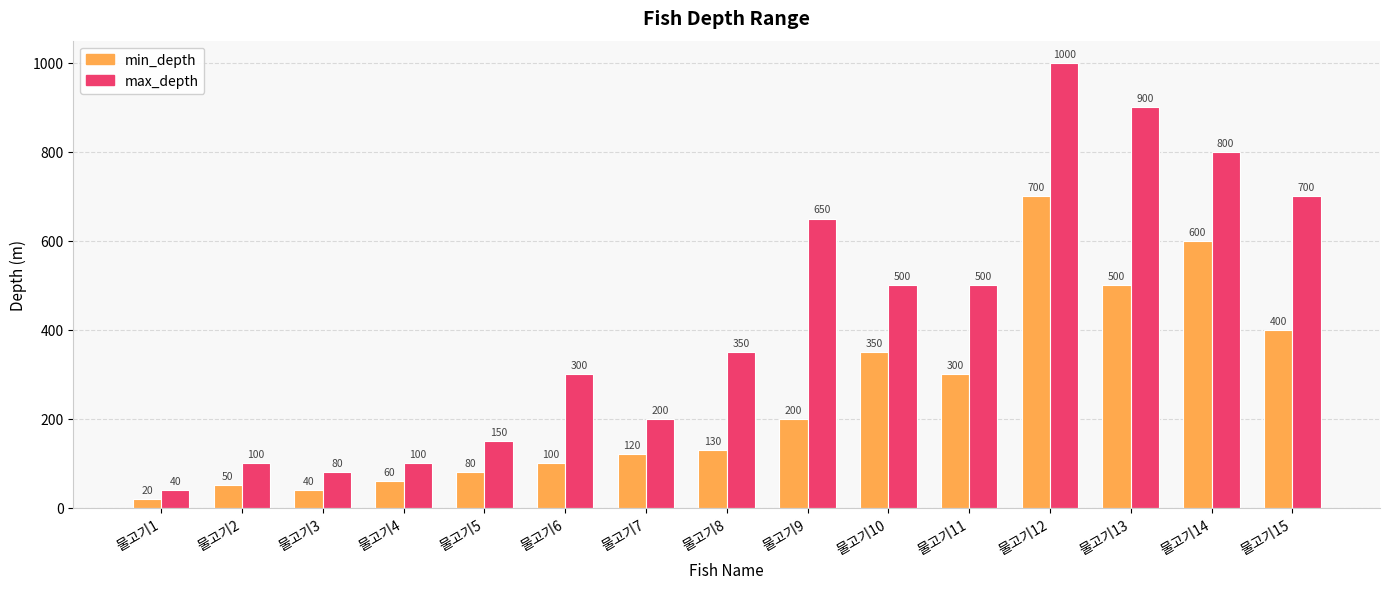

Reading left to right, extract all data points from this chart.

min_depth: 물고기1=20	물고기2=50	물고기3=40	물고기4=60	물고기5=80	물고기6=100	물고기7=120	물고기8=130	물고기9=200	물고기10=350	물고기11=300	물고기12=700	물고기13=500	물고기14=600	물고기15=400
max_depth: 물고기1=40	물고기2=100	물고기3=80	물고기4=100	물고기5=150	물고기6=300	물고기7=200	물고기8=350	물고기9=650	물고기10=500	물고기11=500	물고기12=1000	물고기13=900	물고기14=800	물고기15=700